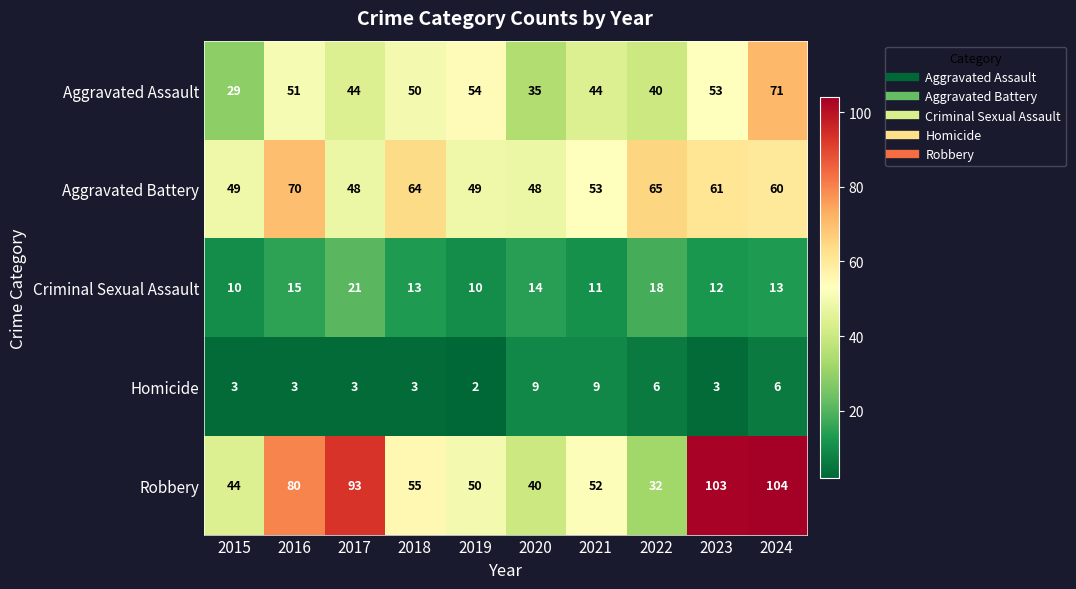

What is the smallest value displayed?

2